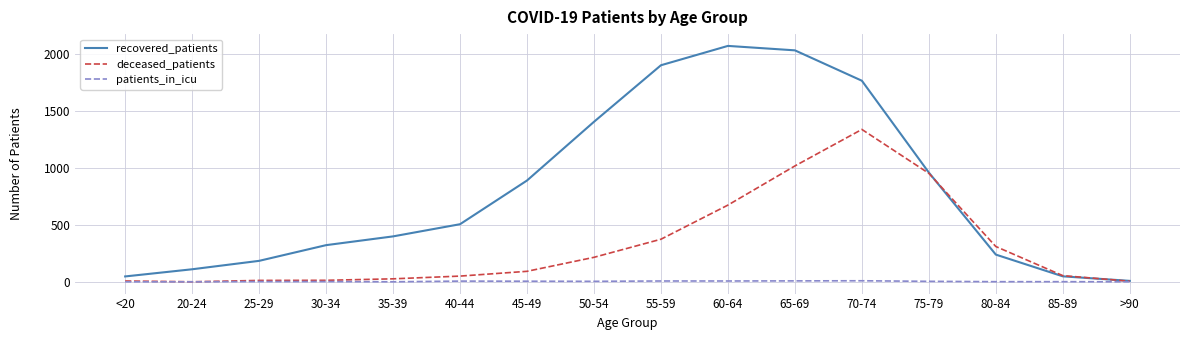

Is the value of deceased_patients at 55-59 greater than the value of patients_in_icu at 30-34?

Yes